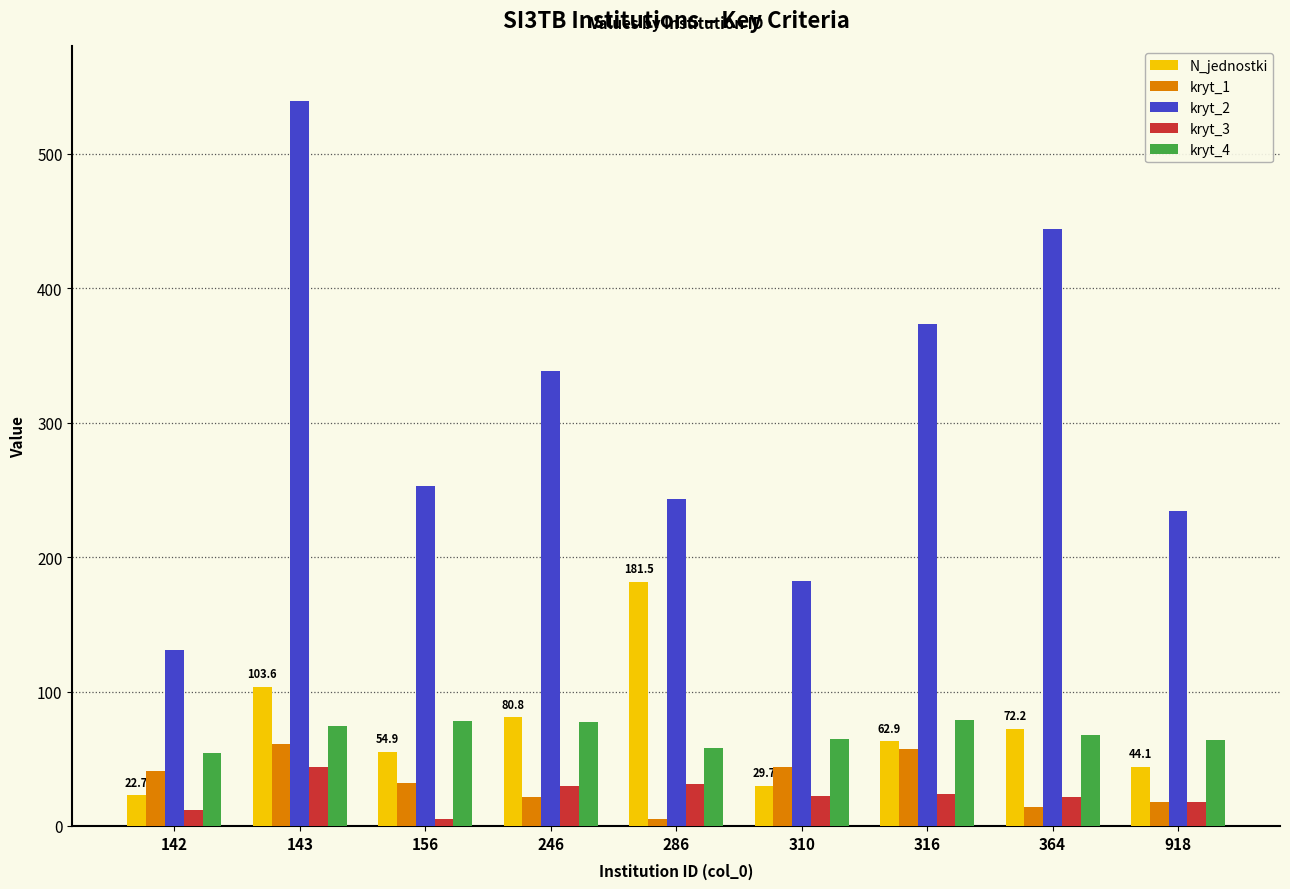

What is the difference between the maximum and minimum values in the kryt_4 series?

25.0